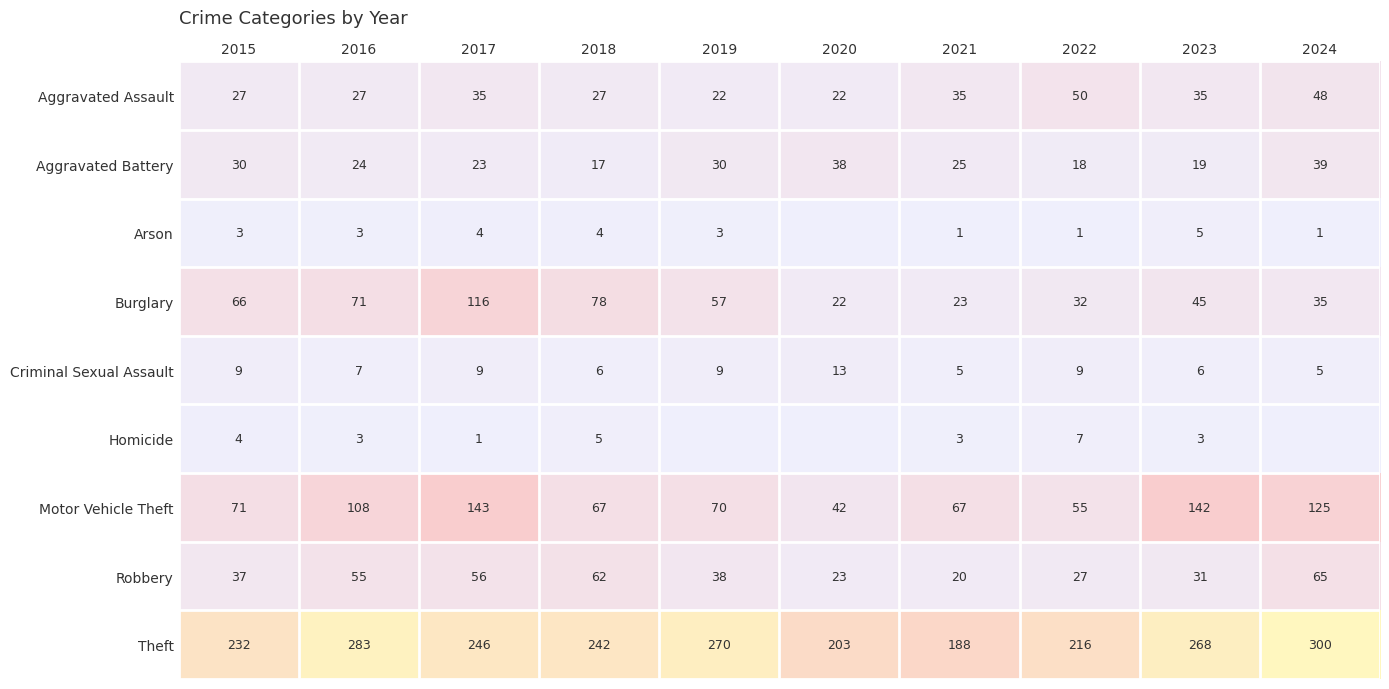

The Robbery series shows 8 at 2015. True or false?

False